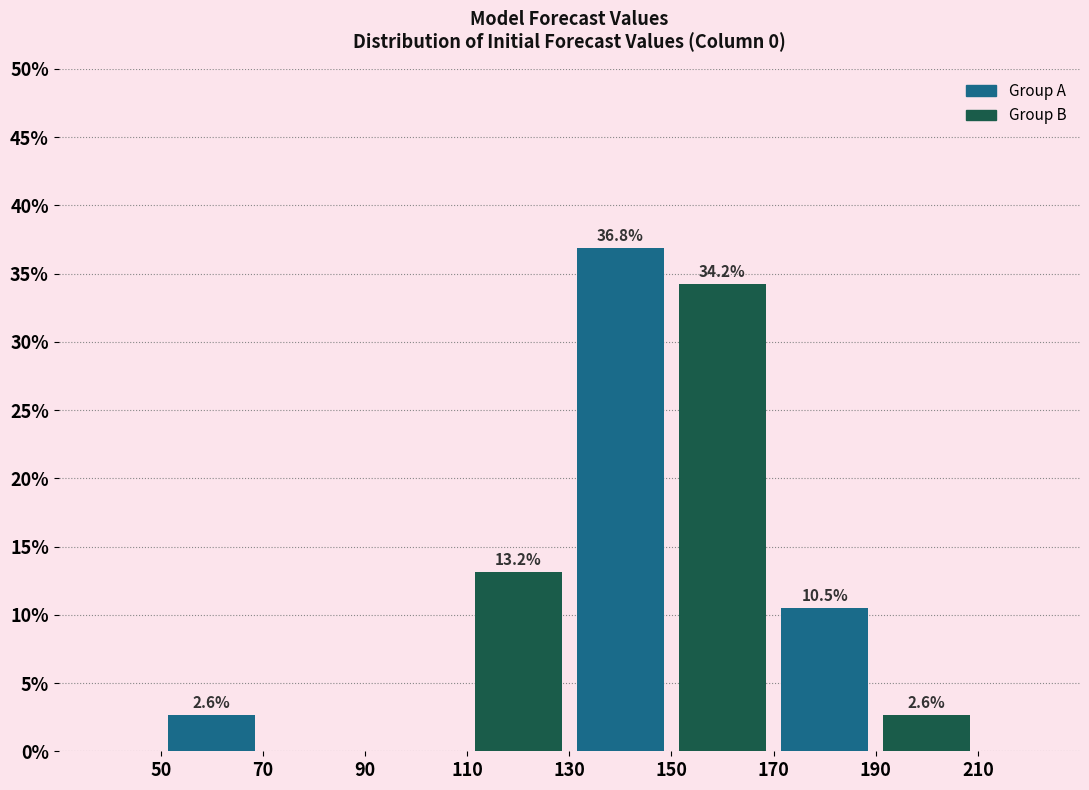

Which range on the x-axis has the tallest bar?

130 to 150